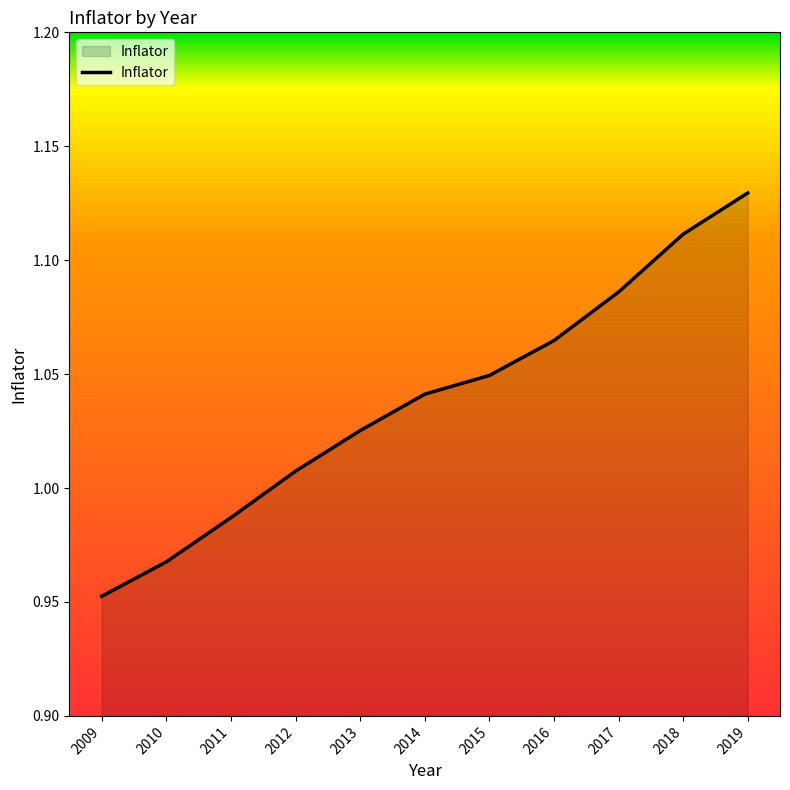

The value at 2013 is 0.2. True or false?

False